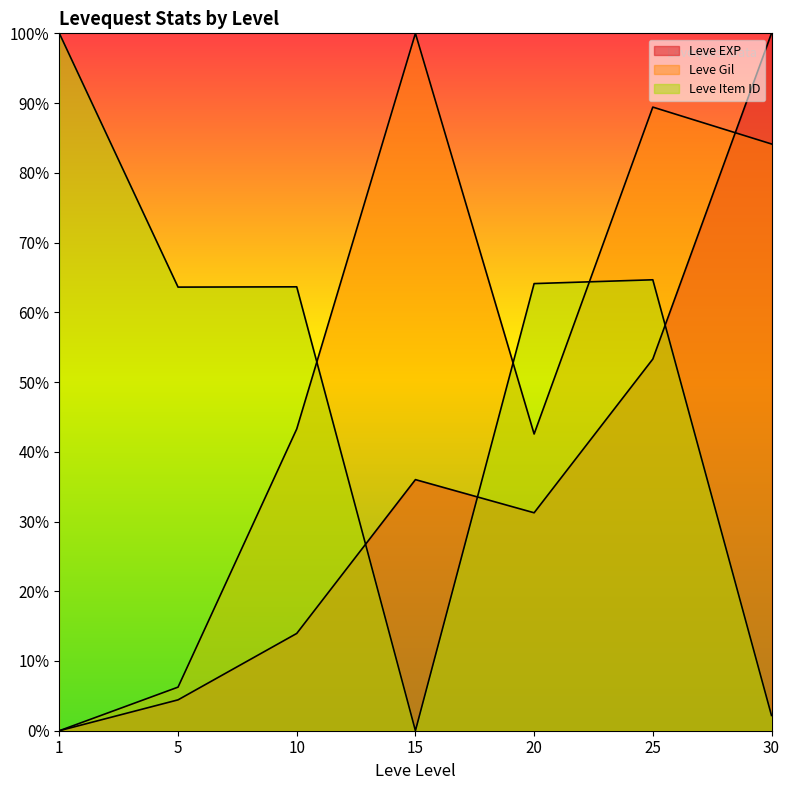

In Leve EXP, how many points are higher than both neighbors (excluding endpoints)?

1